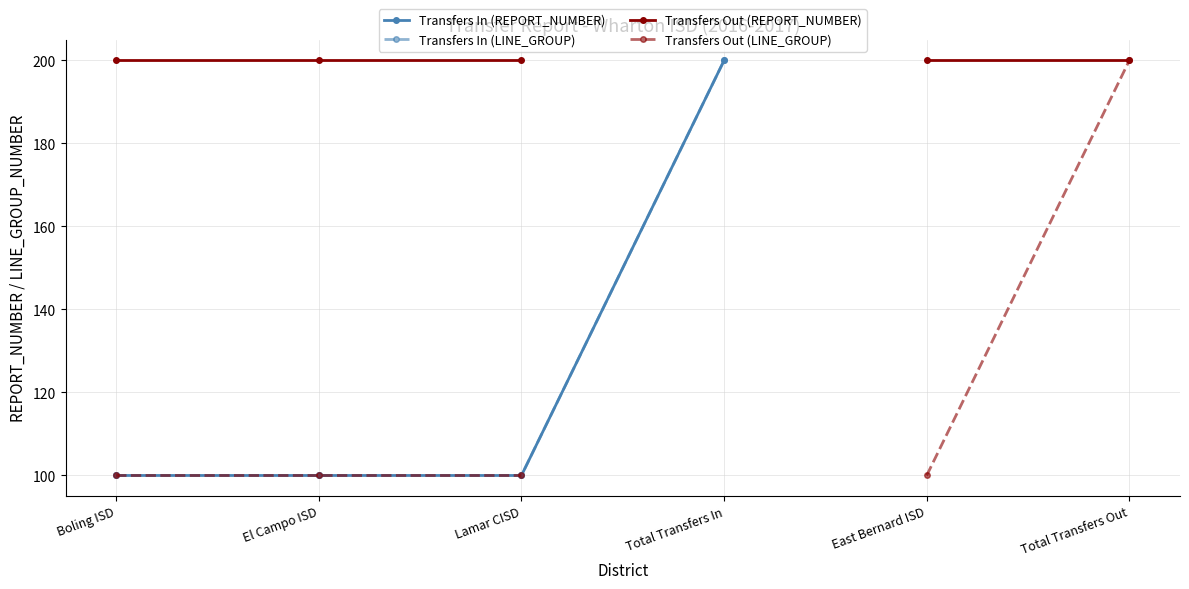

The Transfers In (LINE_GROUP) series shows 100.0 at Boling ISD. True or false?

True